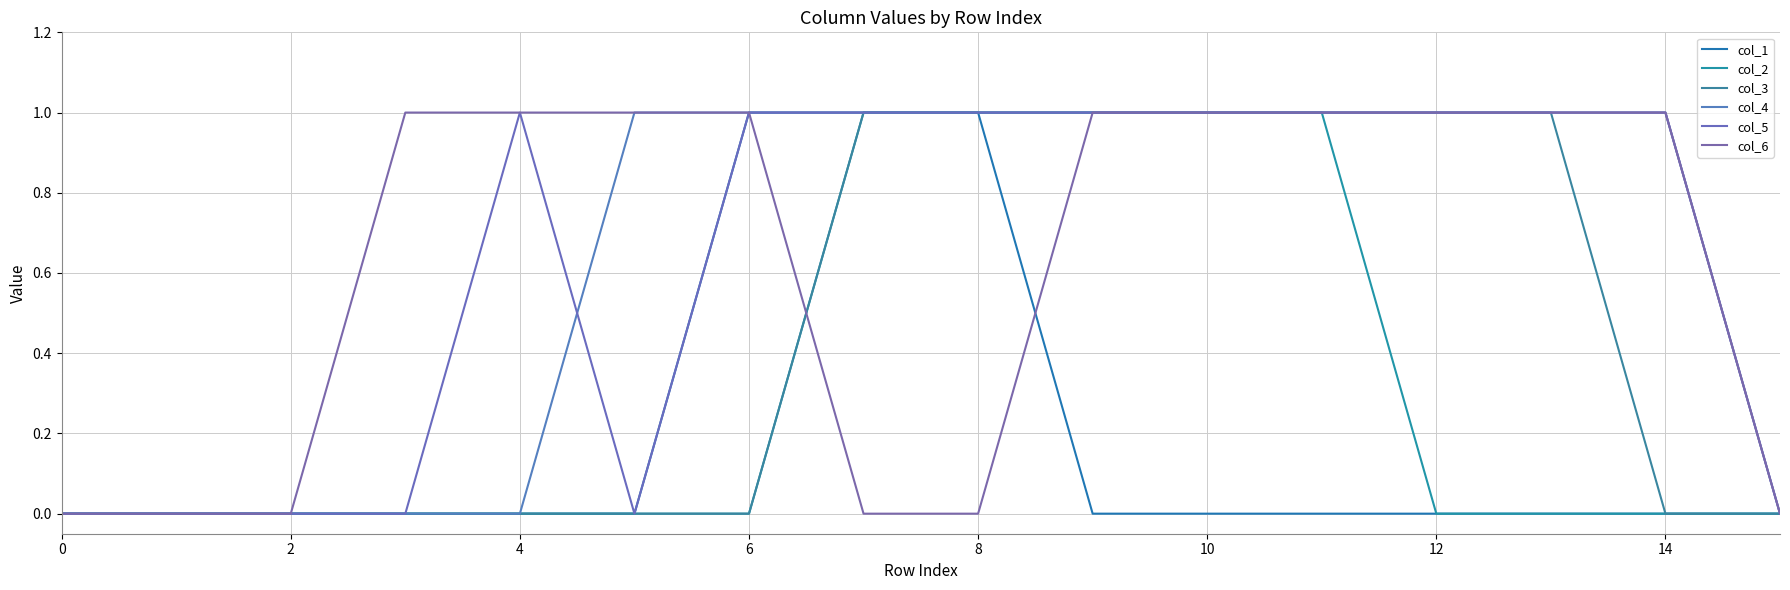

What is the difference between the second highest and second lowest values in the col_4 series?

1